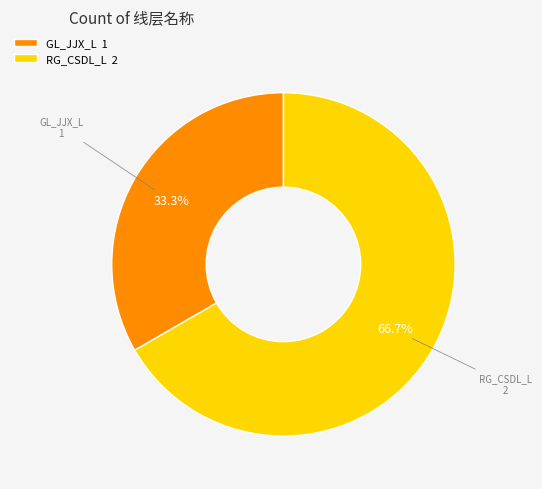

Rank the categories by value from highest to lowest.

RG_CSDL_L, GL_JJX_L